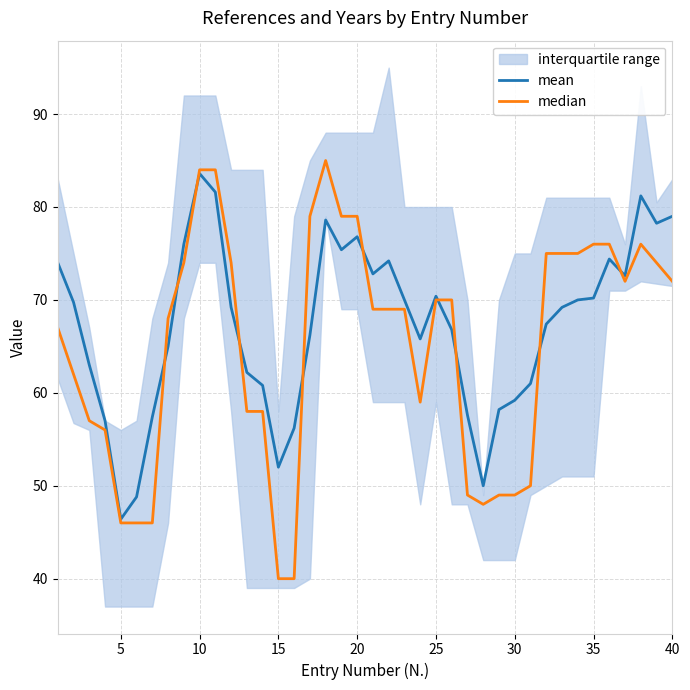

The value of median at 20 is 41.3. True or false?

False